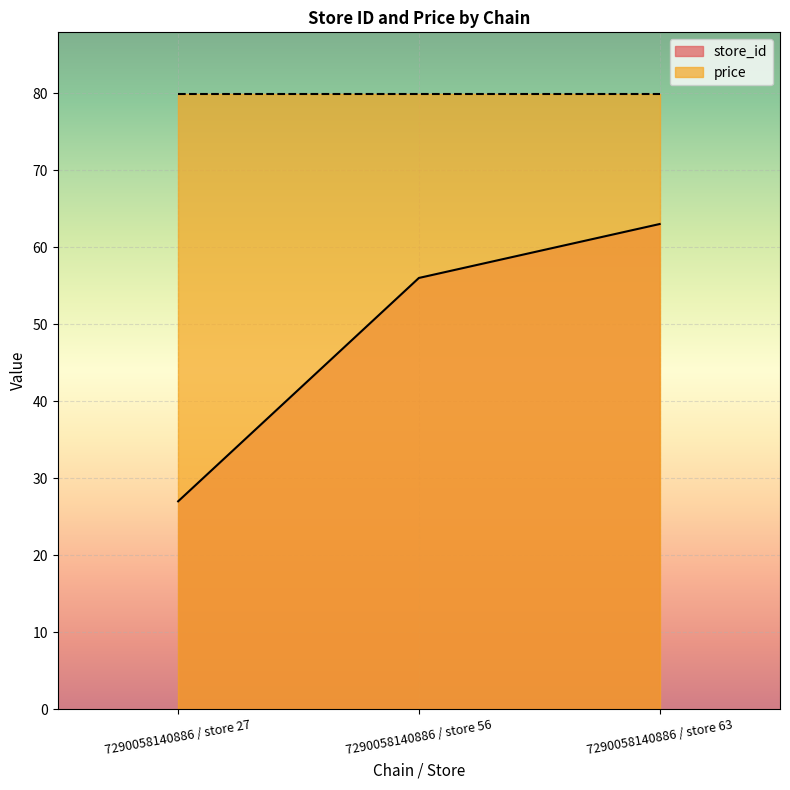

What is the change in value from 7290058140886 / store 27 to 7290058140886 / store 63?

+36